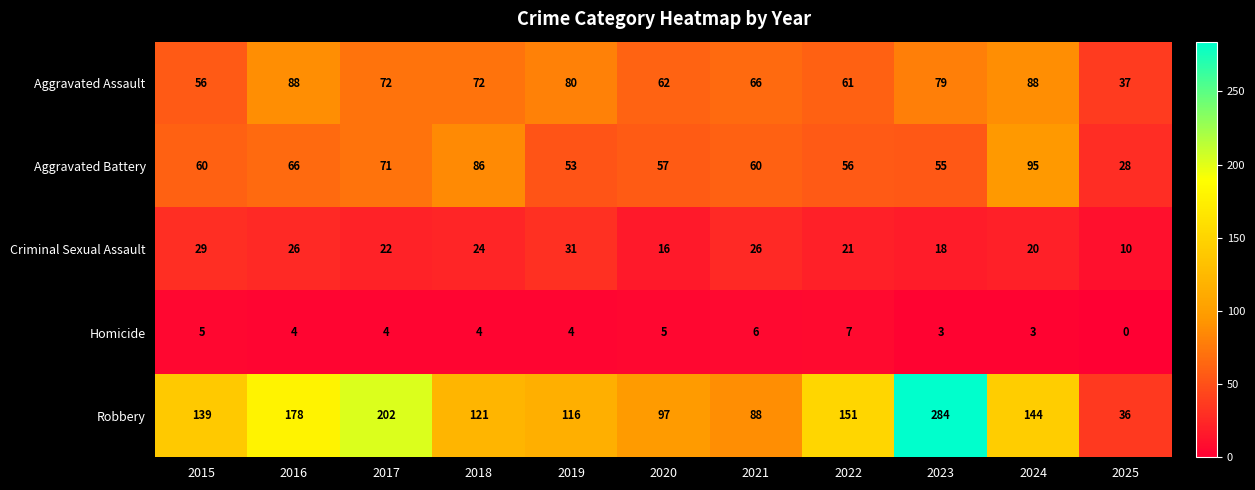

At which category is the sum across all series the highest?

2023